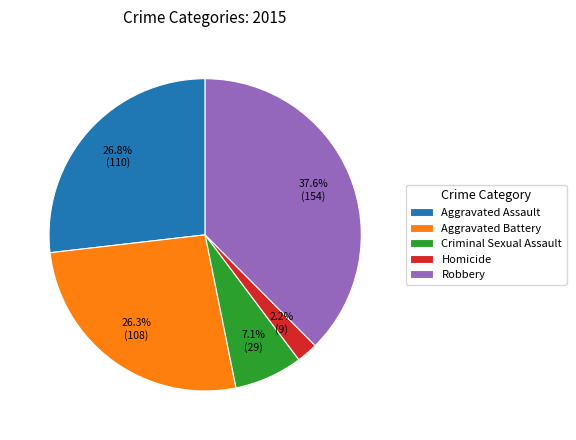

The Criminal Sexual Assault slice represents 1% of the pie. True or false?

False